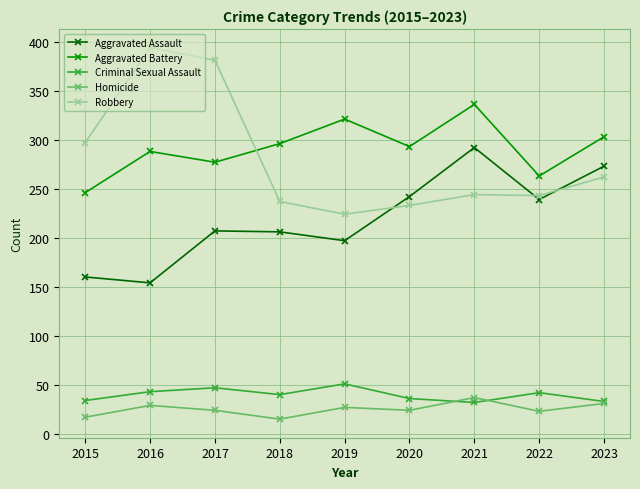

Rank the series at 2019 from highest to lowest value.

Aggravated Battery, Robbery, Aggravated Assault, Criminal Sexual Assault, Homicide